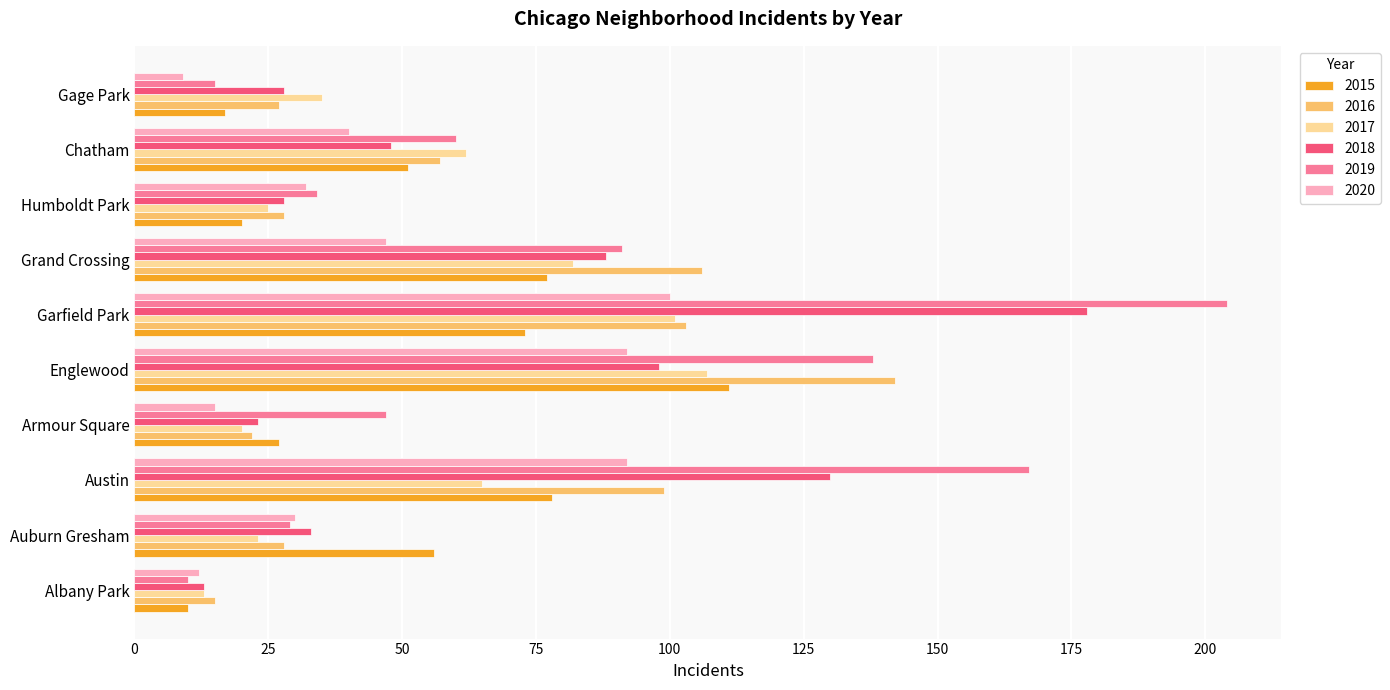

True or false: 2015 has a value of 78 at Austin.

True